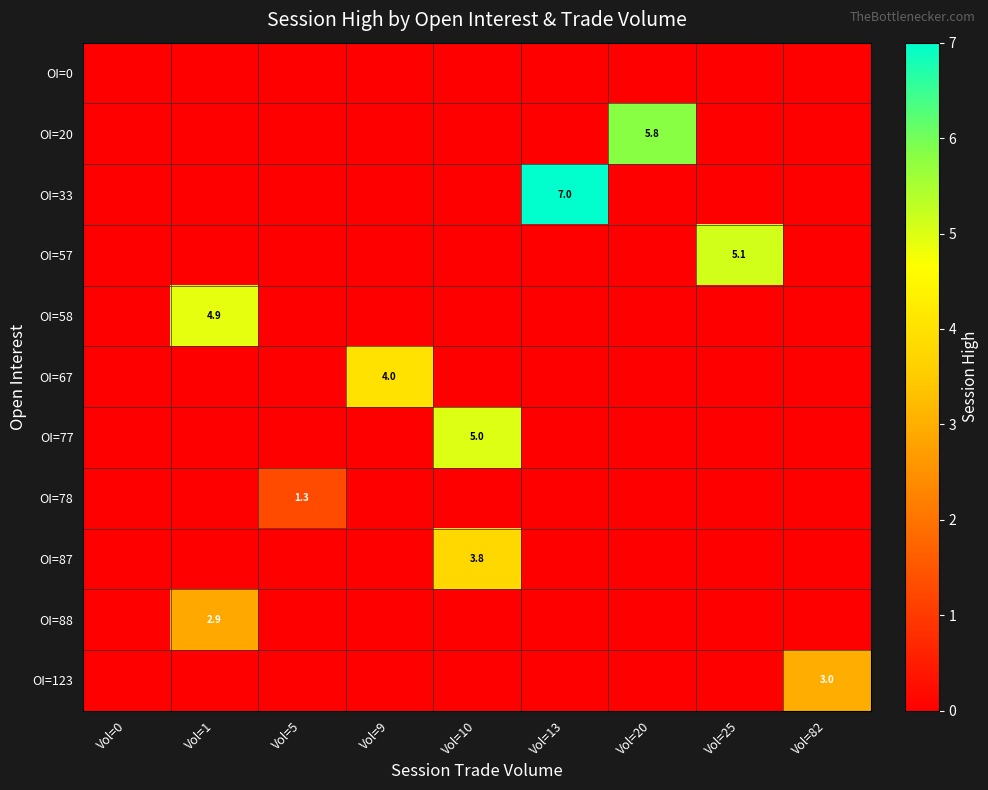

The OI=77 series shows 5.0 at Vol=10. True or false?

True